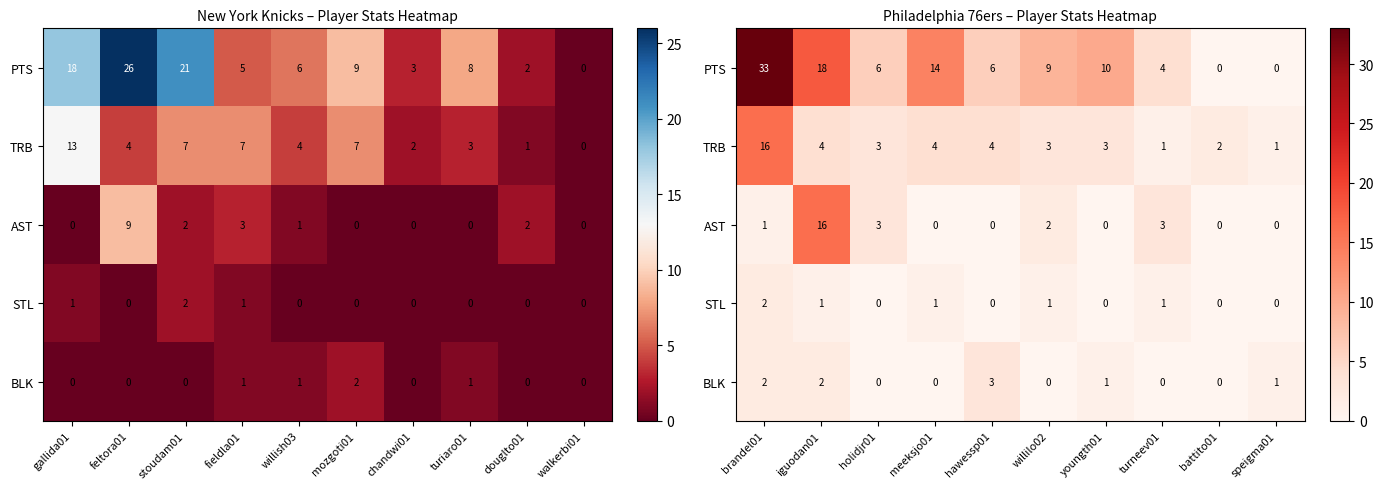

Between brandel01 and speigma01, which series saw the biggest shift?

PTS